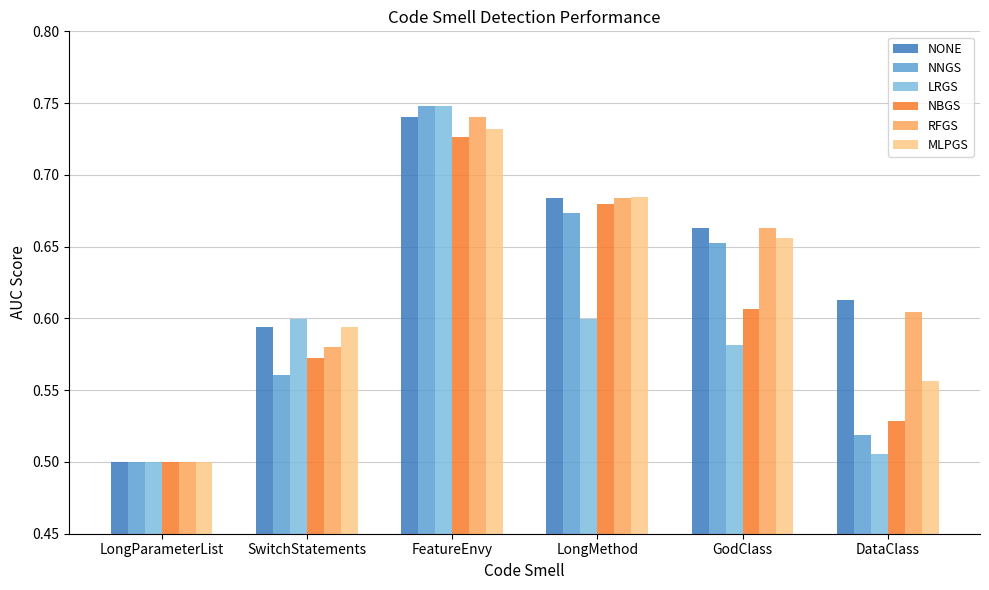

Count the NONE values in the range 0 to 1.

6